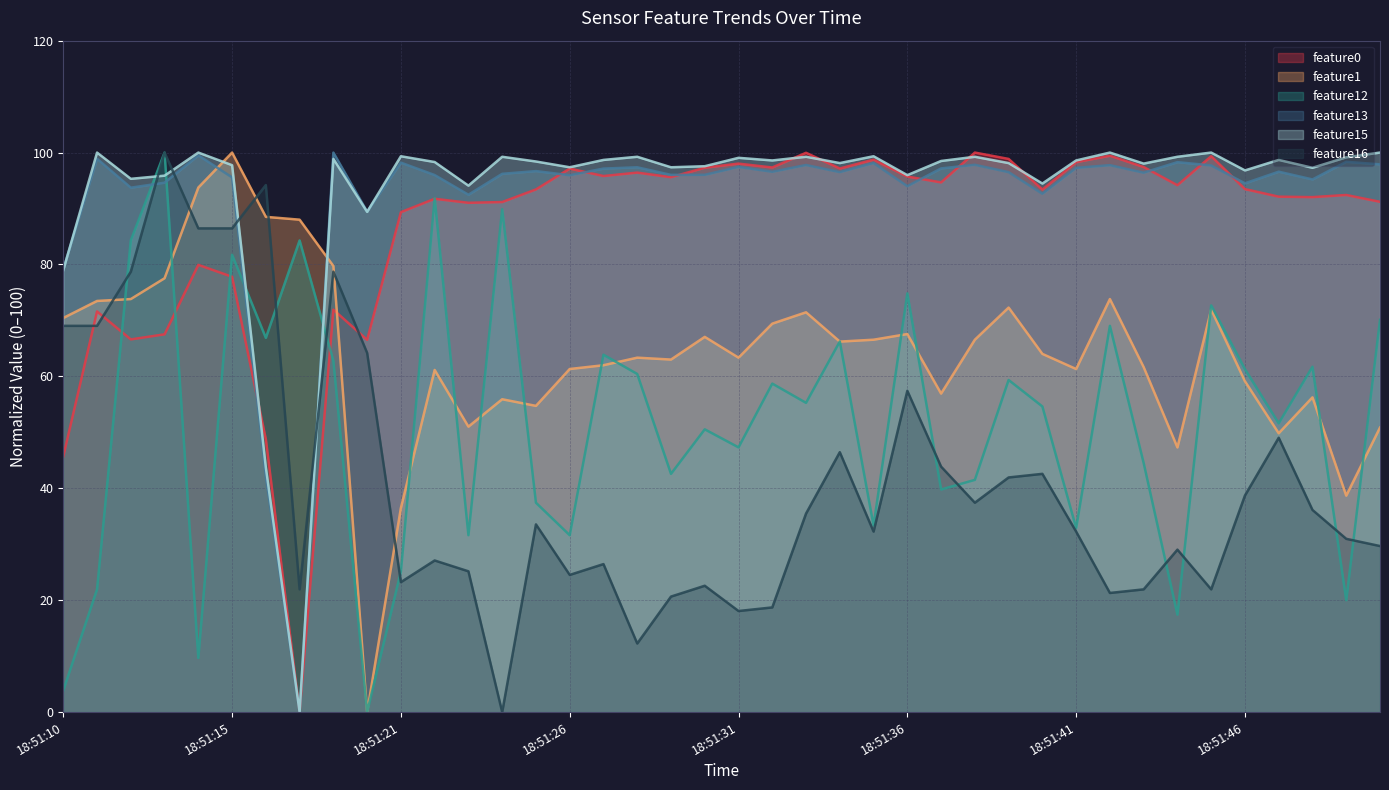

What is the sum of all feature0 values?

3459.1